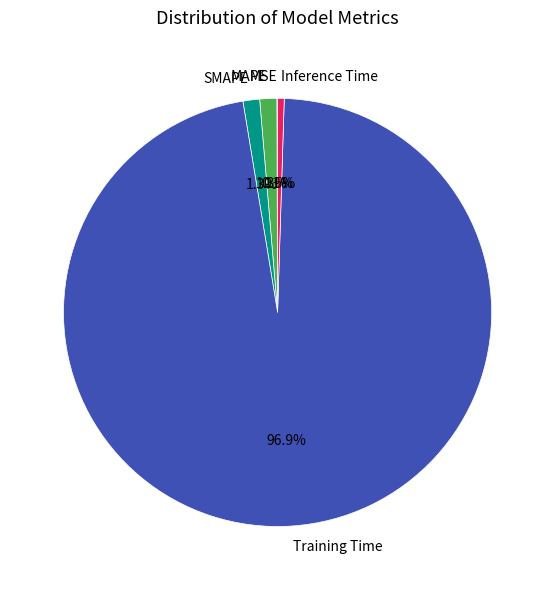

To the nearest percent, what is the difference between the largest and smallest slice percentages?

97%